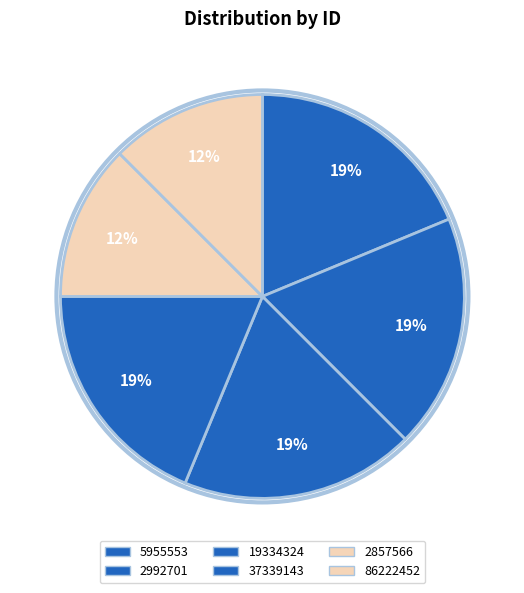

Which has a higher value, 2992701 or 2857566?

2992701